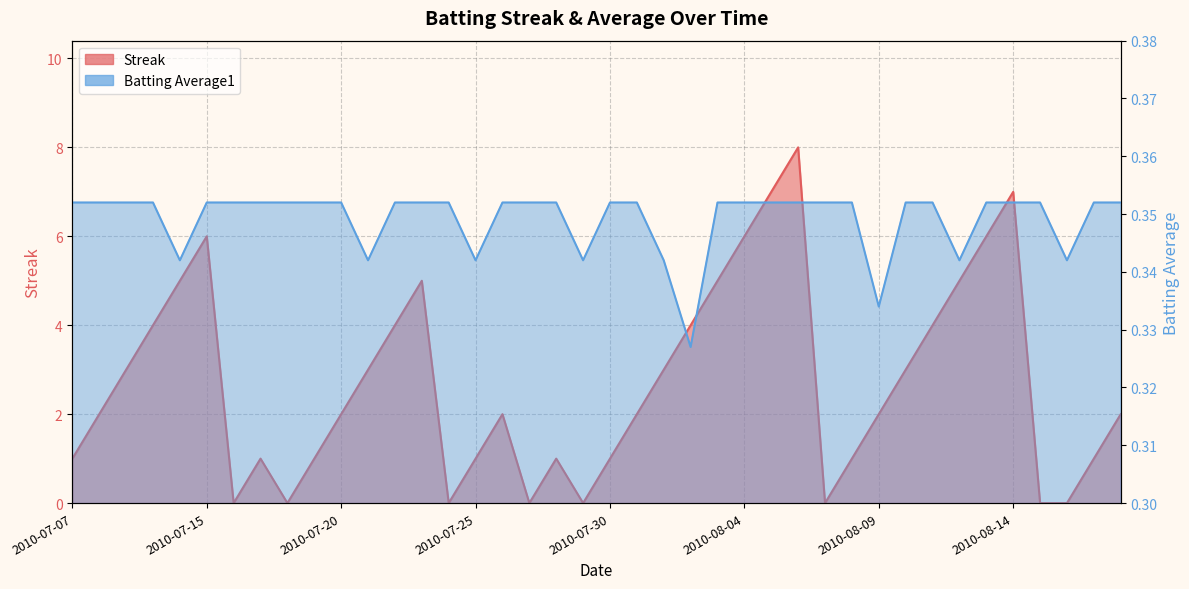

Is the value of Streak at 2010-08-12 greater than the value of Batting Average1 at 2010-08-07?

Yes